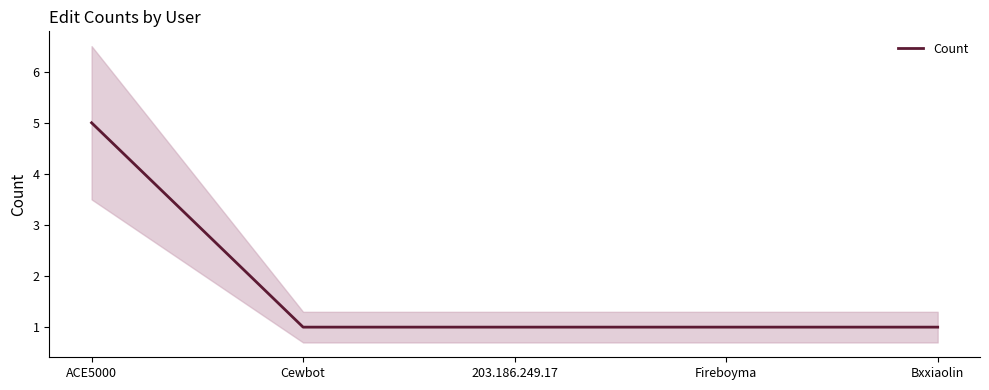

What is the minimum value shown in the chart?

1